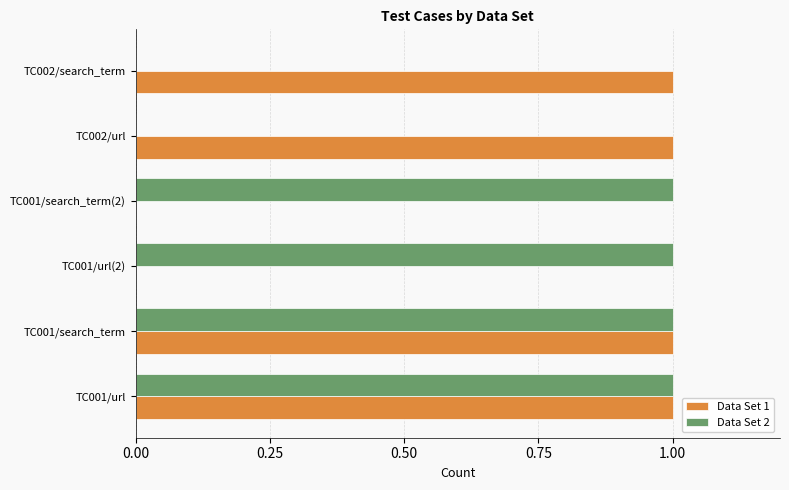

The value of Data Set 2 at TC001/search_term(2) is 2. True or false?

False